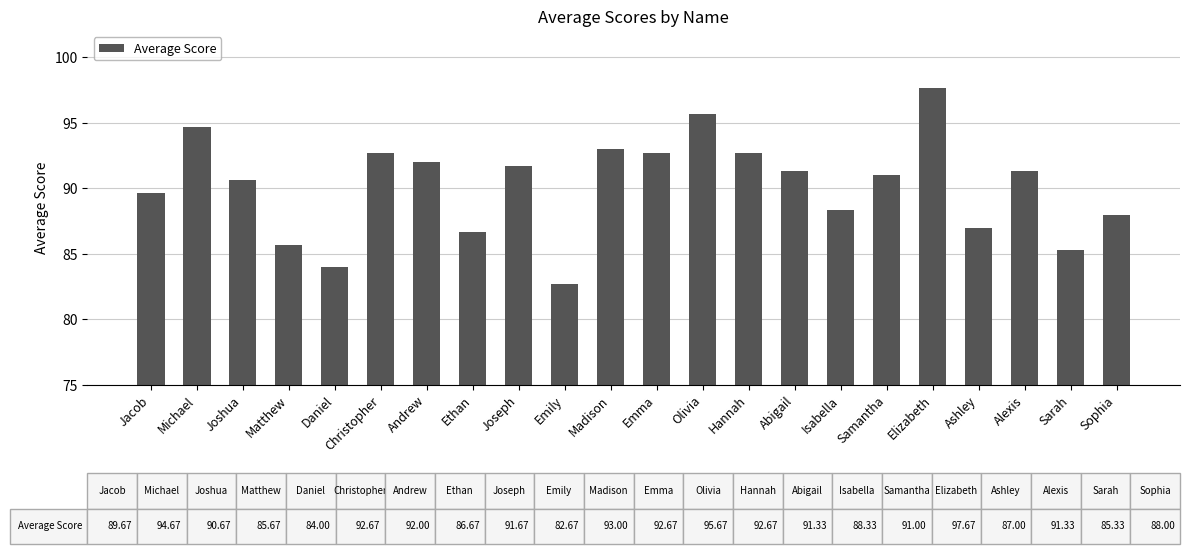

What is the change in value from Jacob to Daniel?

-5.7